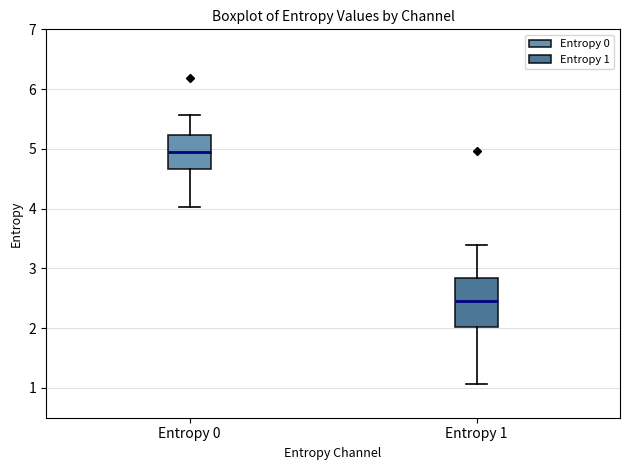

Reading left to right, transcribe this box plot: for each box, give where its median line is, the range the box spans, and where its two whiskers end, as read against the y-axis. The values are not printed on the chart, so give them approximately, as read against the axis.

Entropy 0: median 4.9, box 4.7 to 5.2, whiskers 4.0 to 5.6
Entropy 1: median 2.4, box 2.0 to 2.8, whiskers 1.1 to 3.4